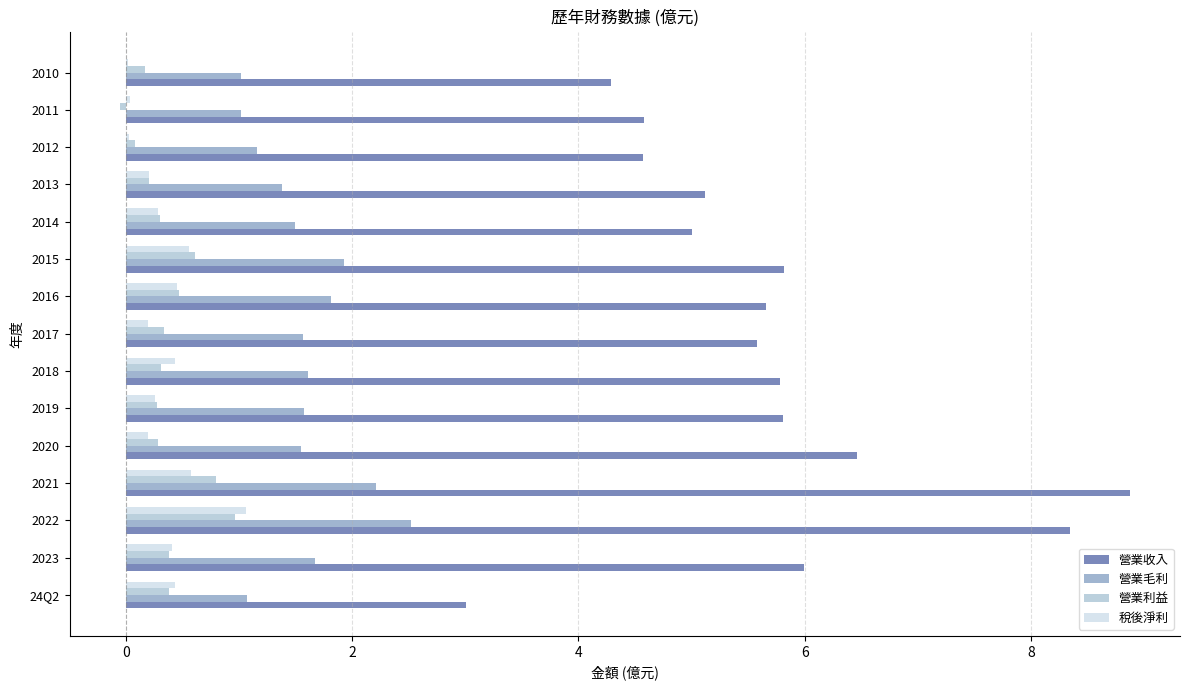

What are all the series names shown in the legend?

營業收入, 營業毛利, 營業利益, 稅後淨利